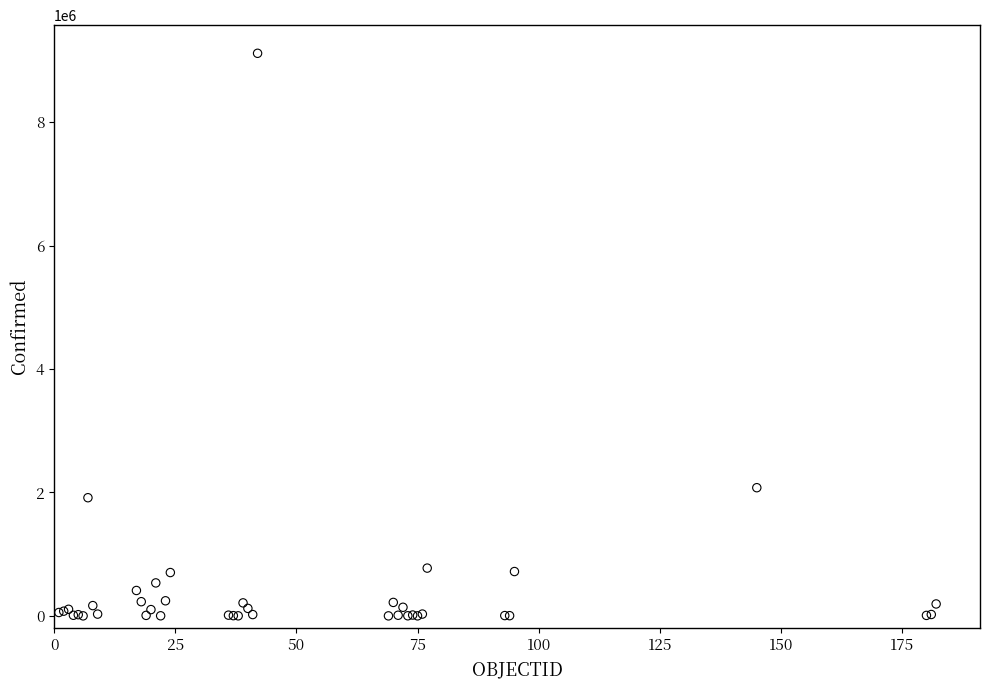

What Y value in the scatter plot is closest to 4559346?

2077633